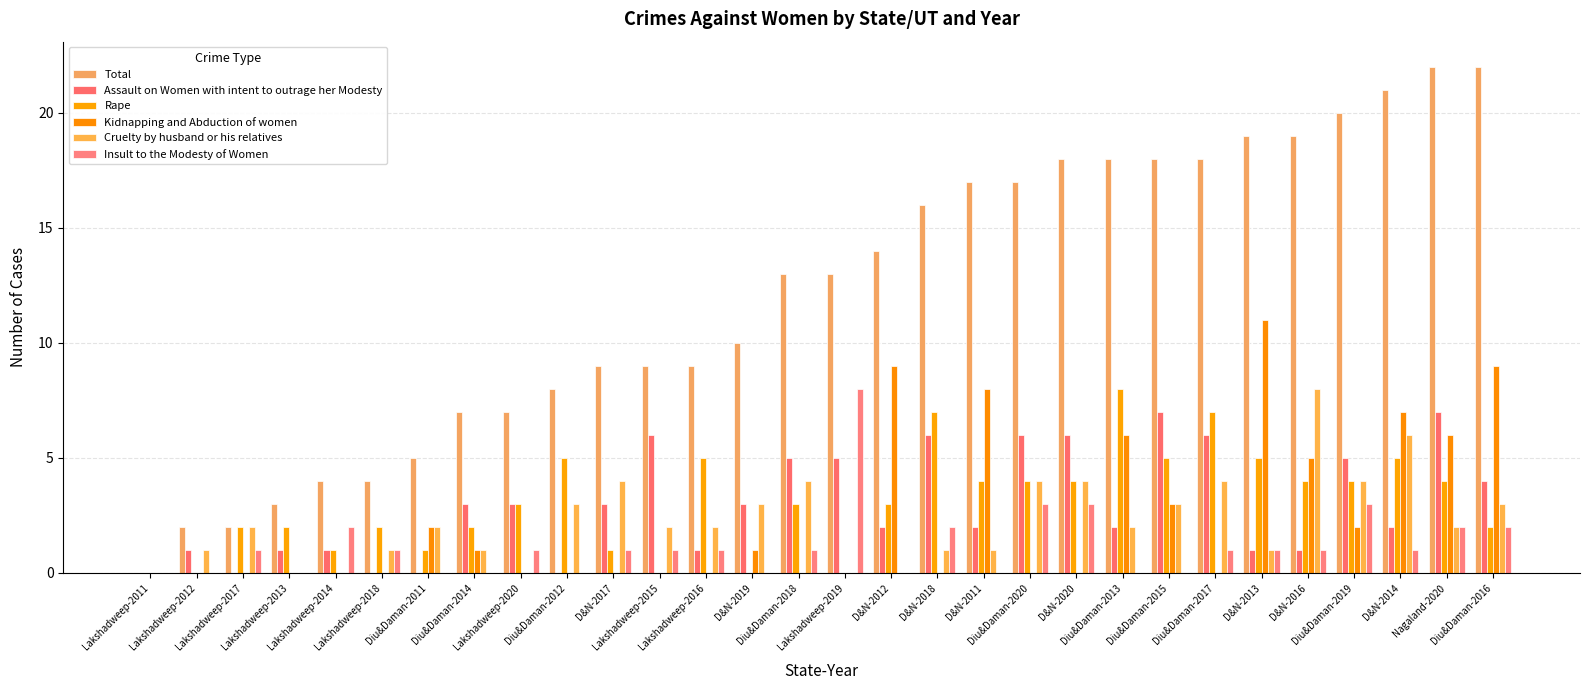

What are all the series names shown in the legend?

Total, Assault on Women with intent to outrage her Modesty, Rape, Kidnapping and Abduction of women, Cruelty by husband or his relatives, Insult to the Modesty of Women